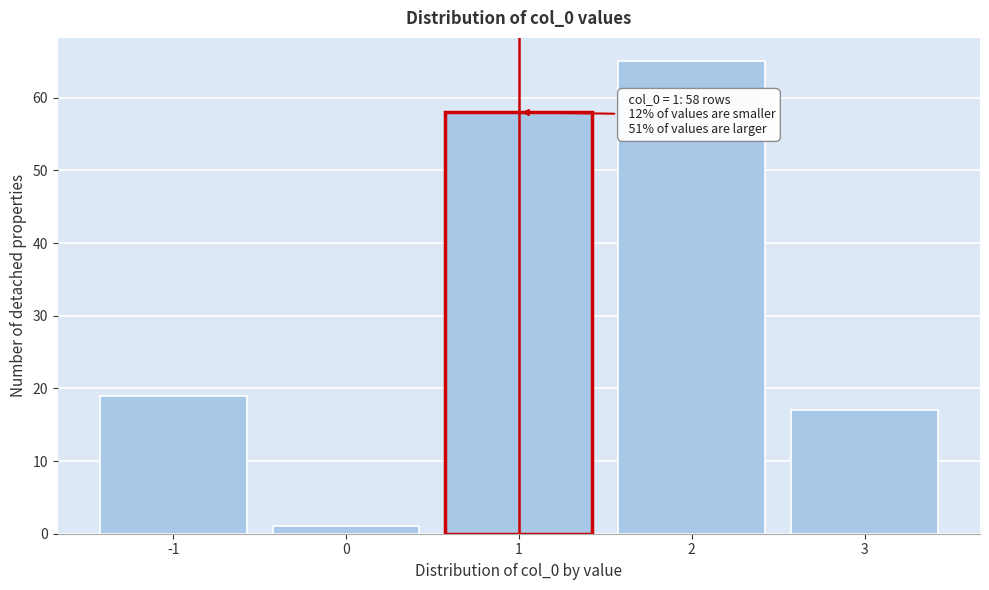

Reading left to right, extract all data points from this chart.

-1=19	0=1	1=58	2=65	3=17